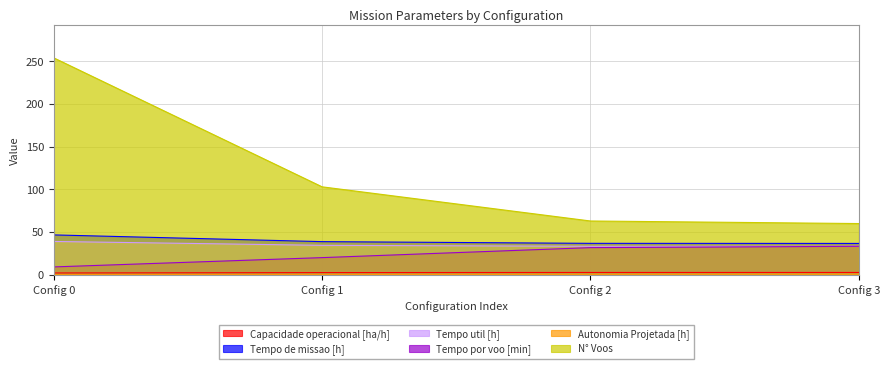

What is the difference between the maximum and minimum values in the Tempo util [h] series?

5.7